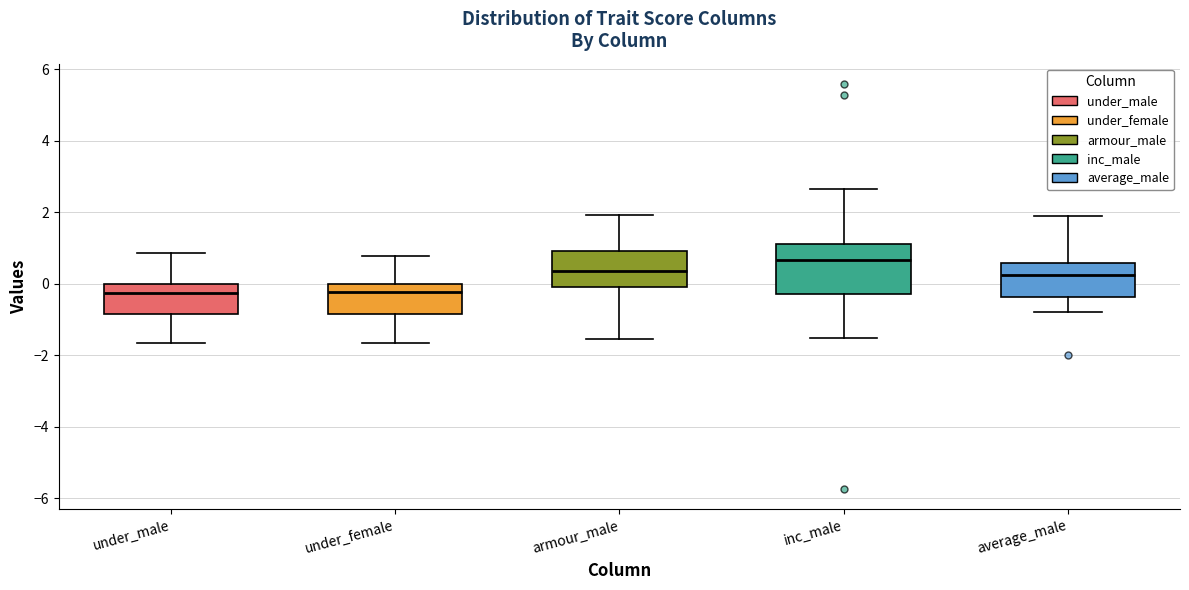

Reading left to right, read every box against the y-axis: the position of its median line, the range the box covers, and the ends of its whiskers. The values are not printed on the chart, so give them approximately, as read against the axis.

under_male: median -0.2, box -0.8 to 0.0, whiskers -1.6 to 0.8
under_female: median -0.2, box -0.8 to 0.0, whiskers -1.6 to 0.8
armour_male: median 0.4, box 0.0 to 1.0, whiskers -1.6 to 2.0
inc_male: median 0.6, box -0.2 to 1.2, whiskers -1.6 to 2.6
average_male: median 0.2, box -0.4 to 0.6, whiskers -0.8 to 2.0